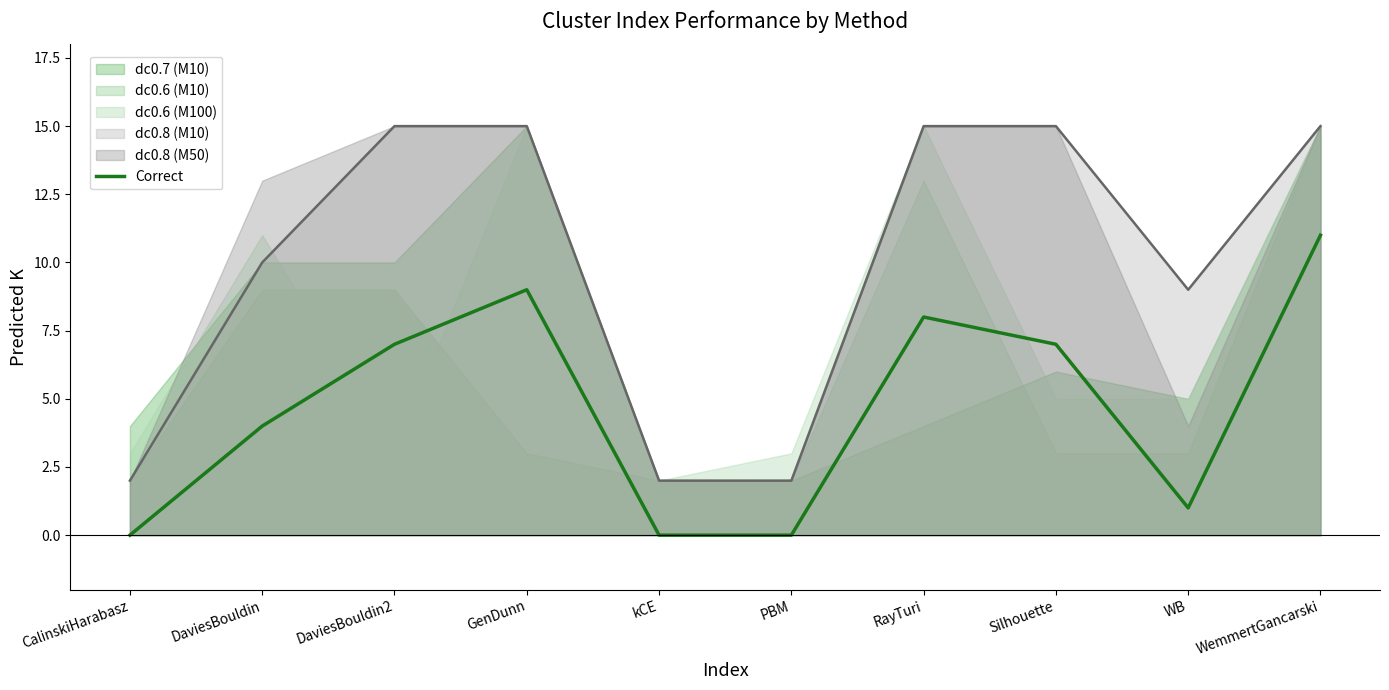

What is the average value?

5